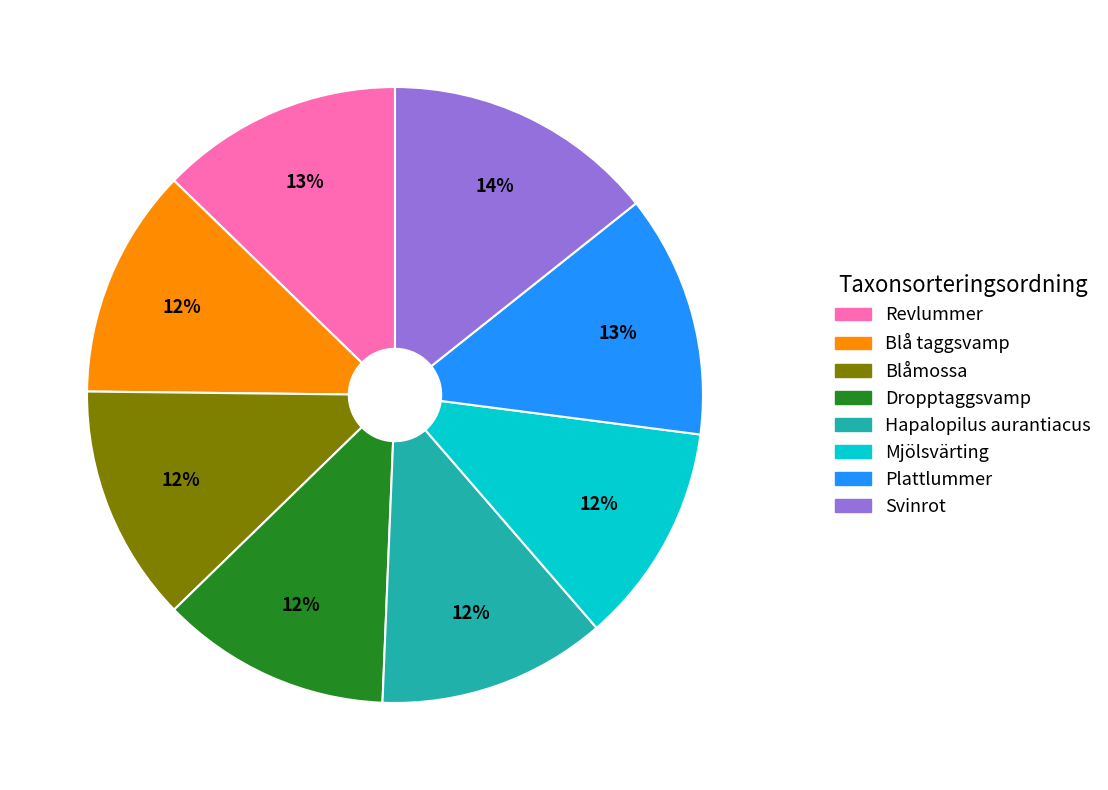

Between Mjölsvärting and Plattlummer, which is larger?

Plattlummer